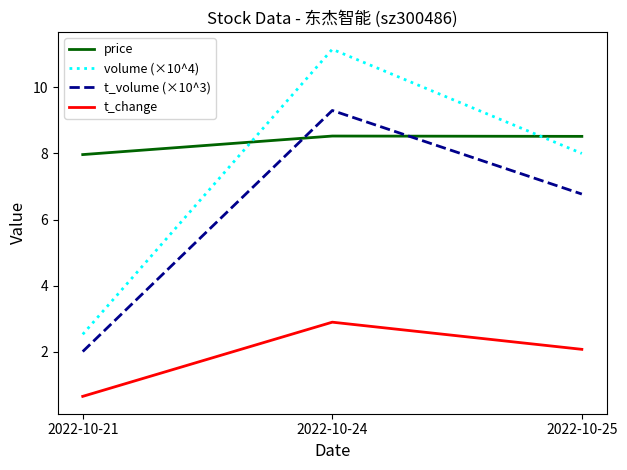

At how many categories does at least one series exceed 4?

3